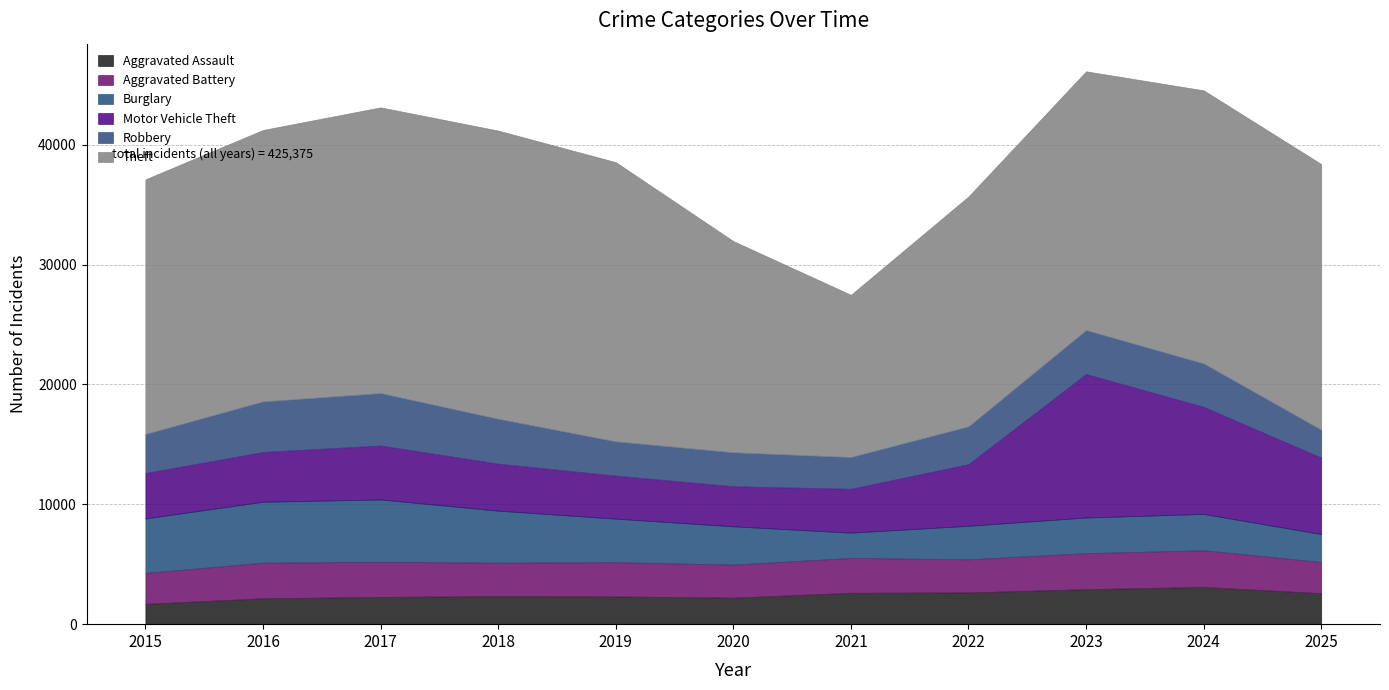

True or false: Theft has a value of 19179 at 2022.

True